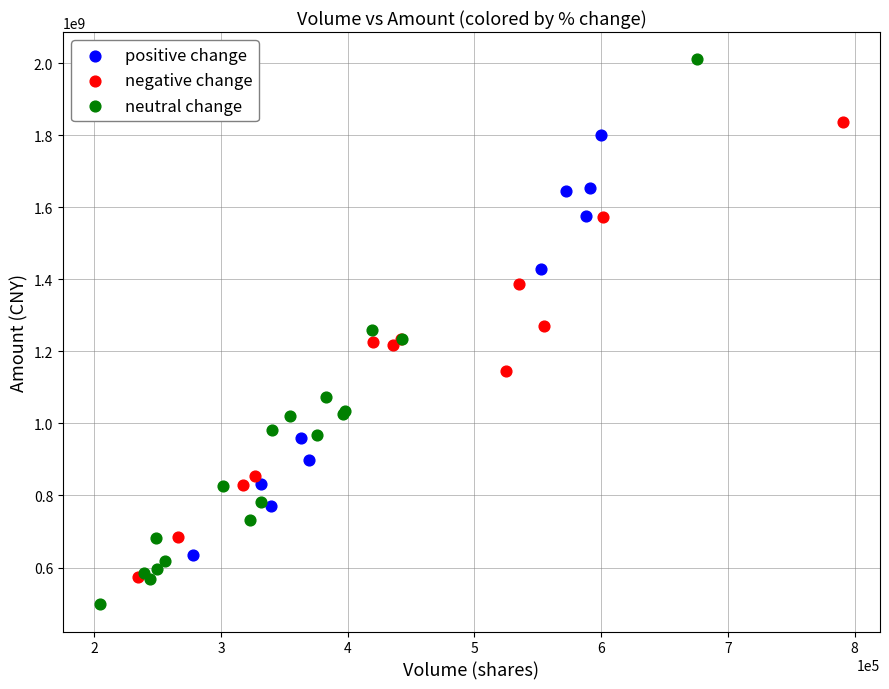

Which series reaches the minimum Y coordinate?

neutral change